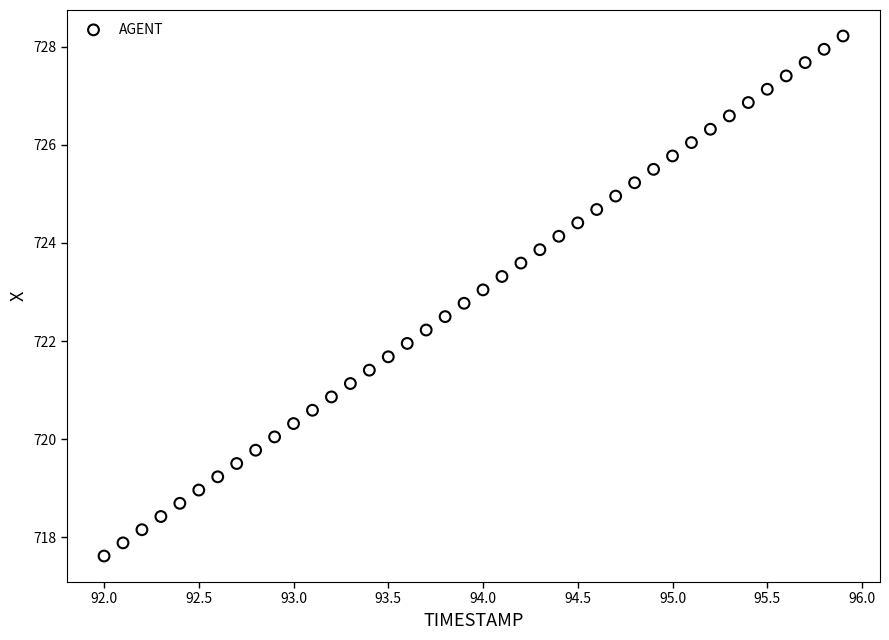

What is the range of Y values (max minus min)?

10.6